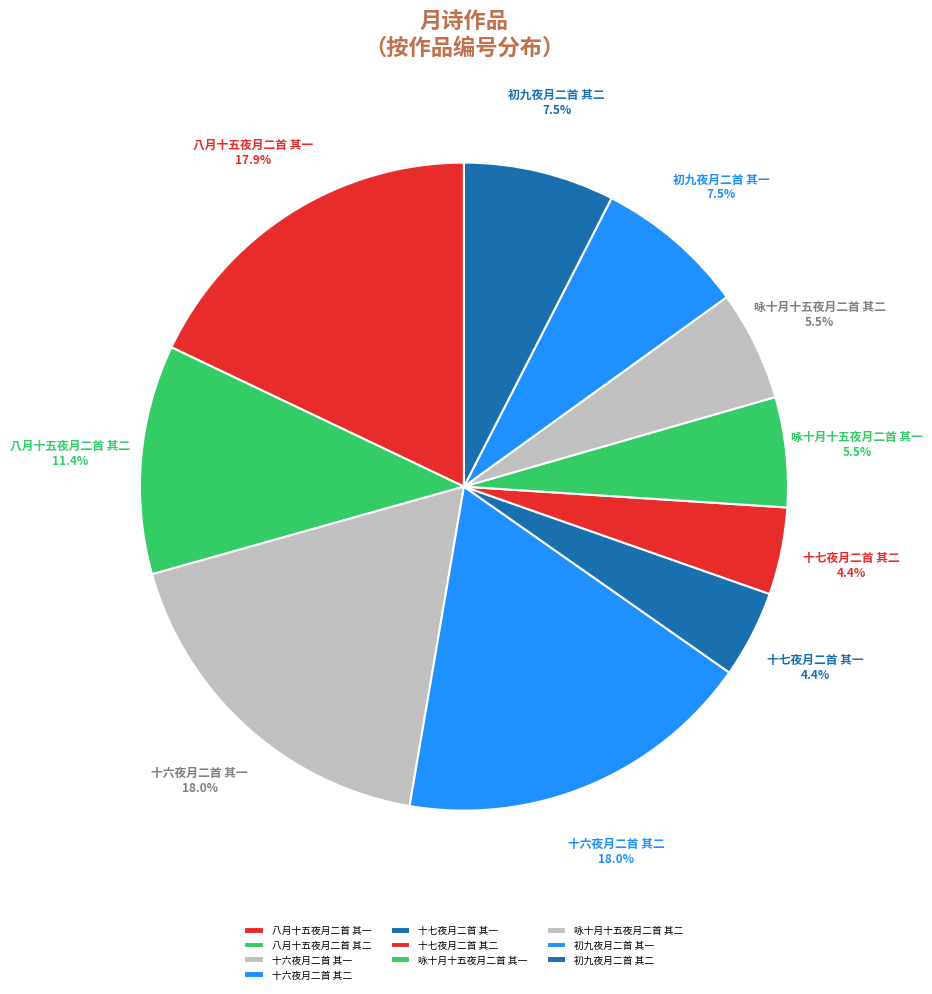

How many slices are in this pie chart?

10